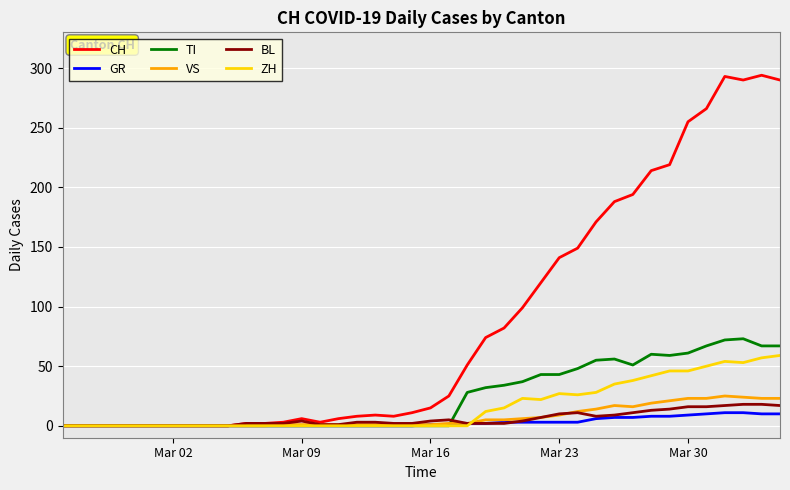

What is the maximum value for GR?

11